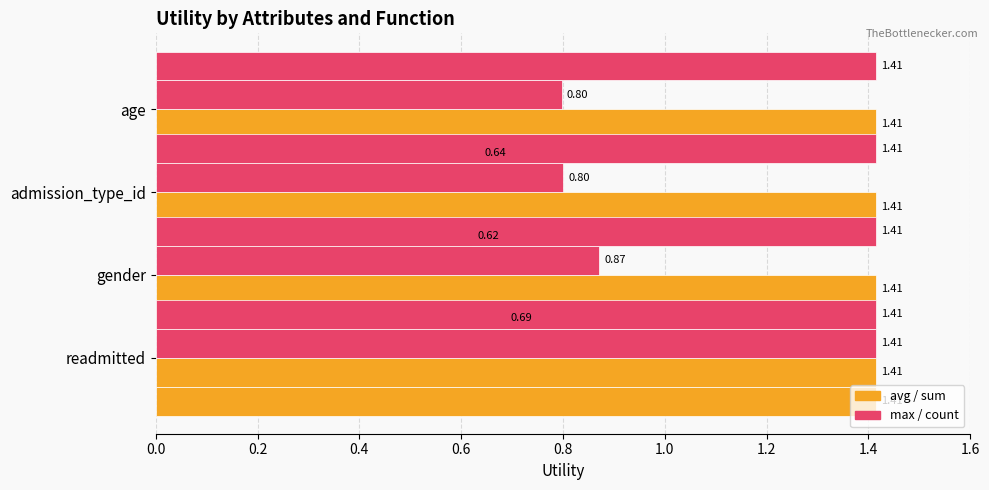

What is the difference between the highest and lowest values at 0.2?

0.5